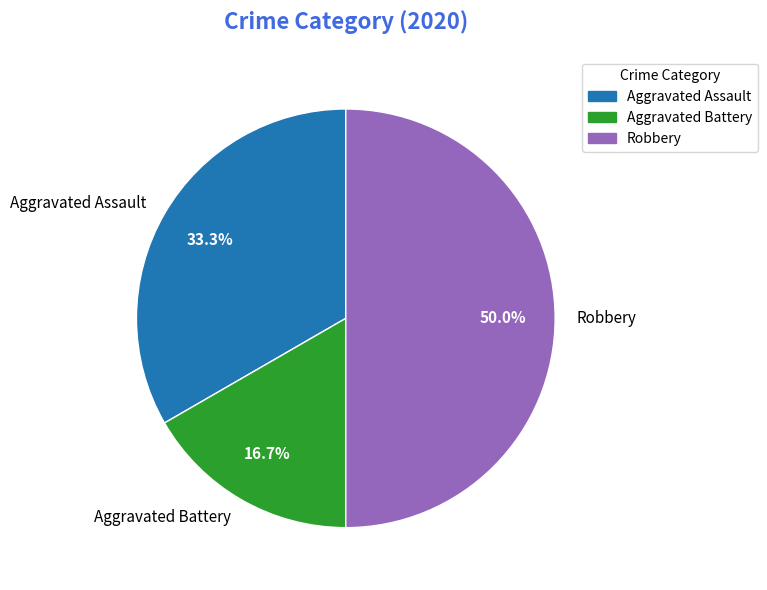

Which category has the smallest portion of the pie?

Aggravated Battery